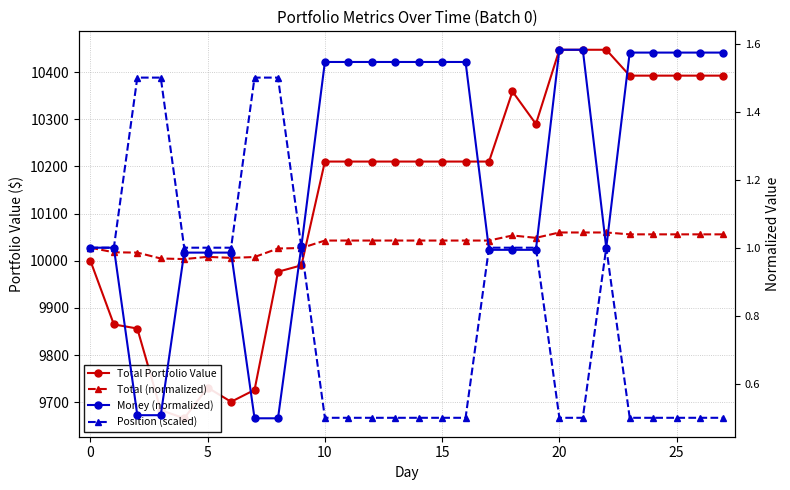

Does the chart display data point markers on the line(s)?

Yes